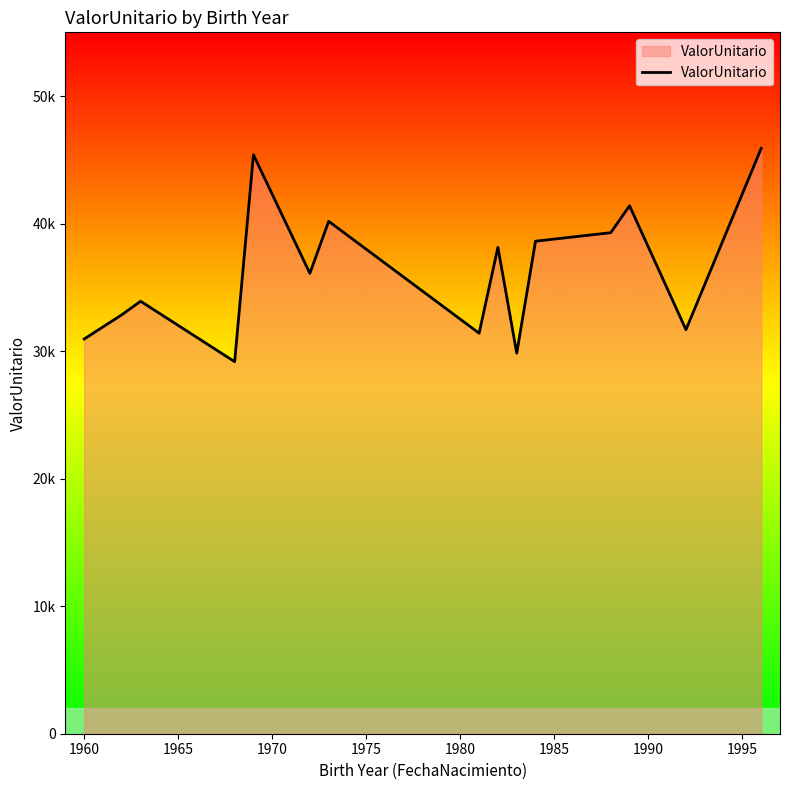

Does the chart display data point markers on the line(s)?

No